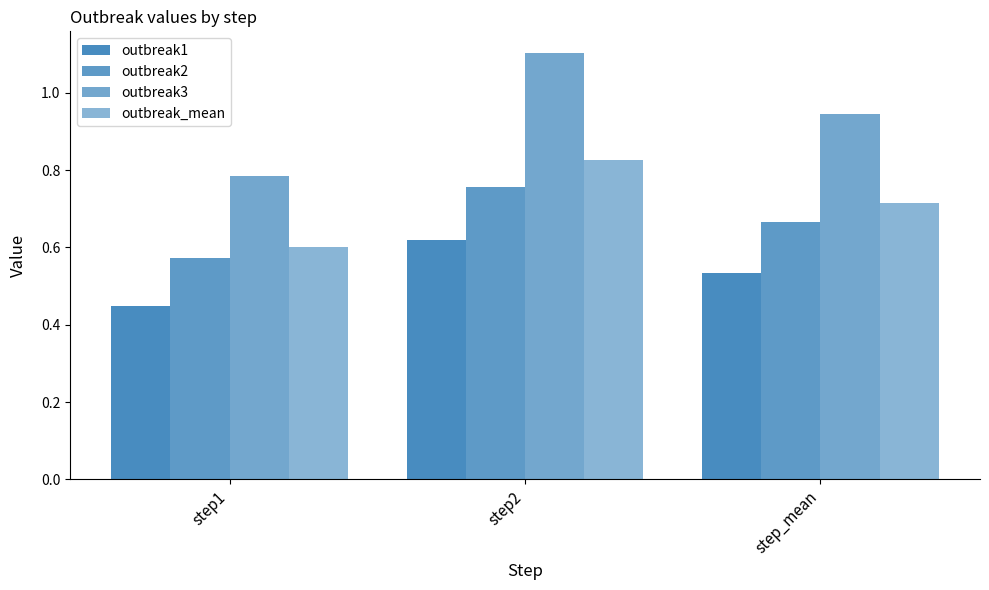

Does the chart contain any negative values?

No